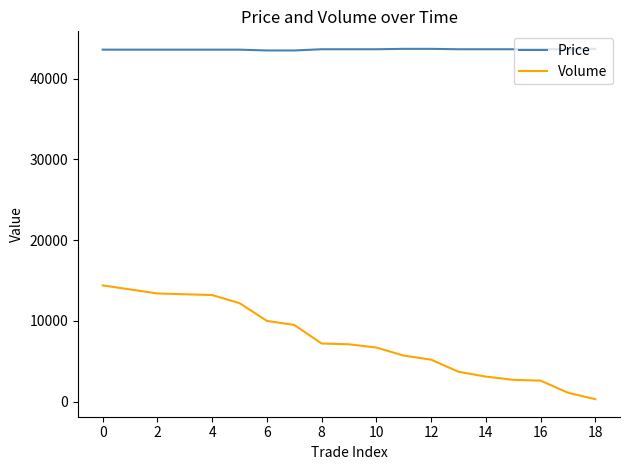

Which series has the largest total across all categories?

Price